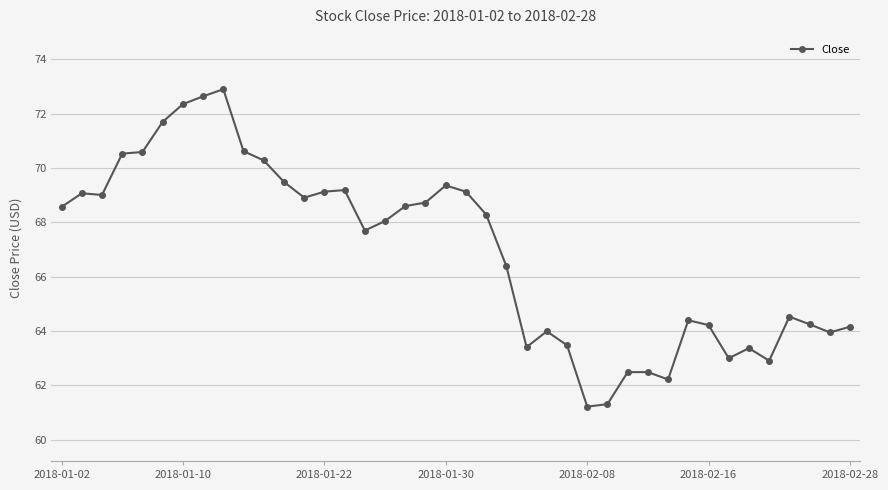

What is the maximum value shown in the chart?

72.9